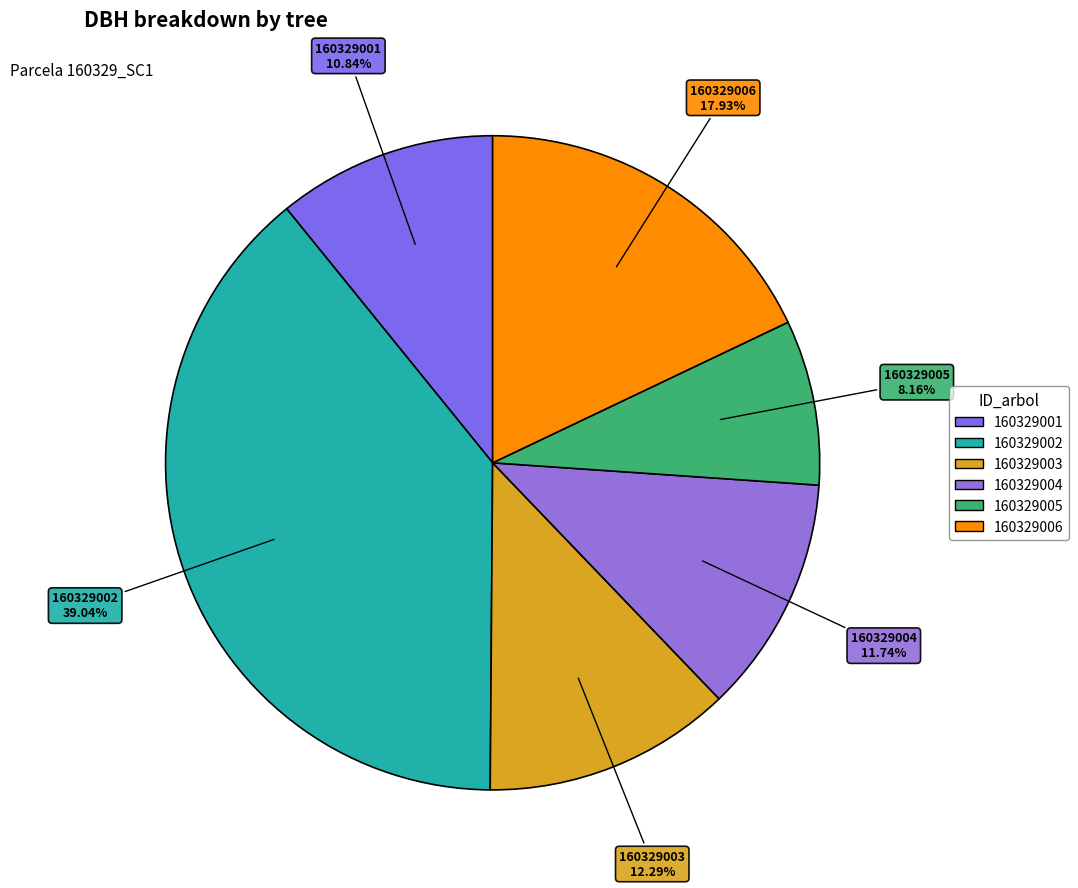

Approximately how many times larger is the value at 160329001 compared to 160329005?

1.3